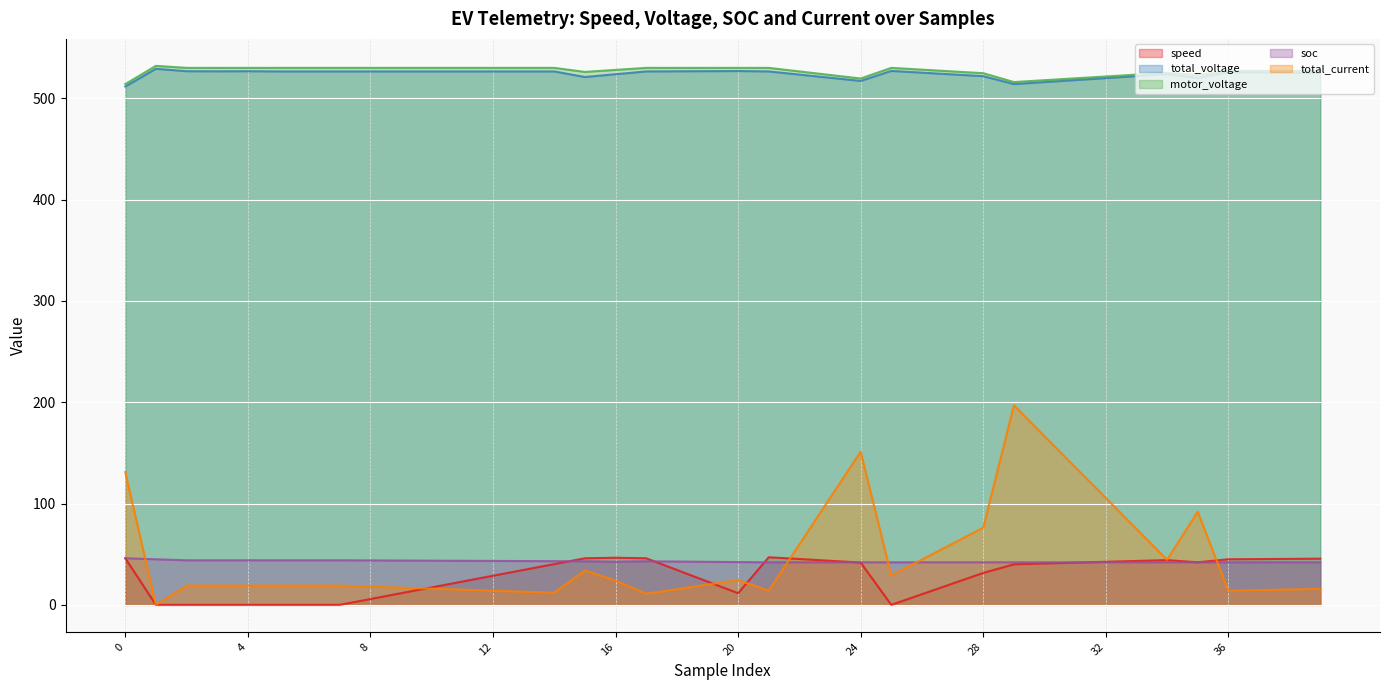

Which series changed the most between 16 and 28?

total_current